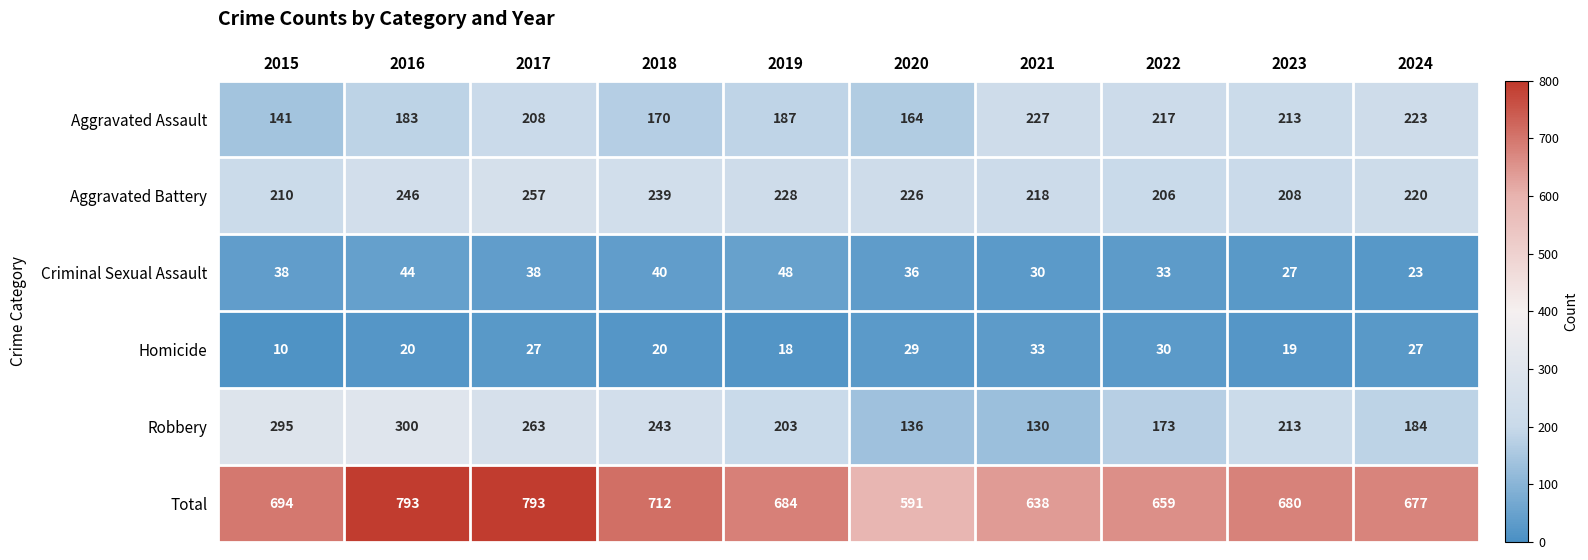

Count the number of categories in the chart.

10